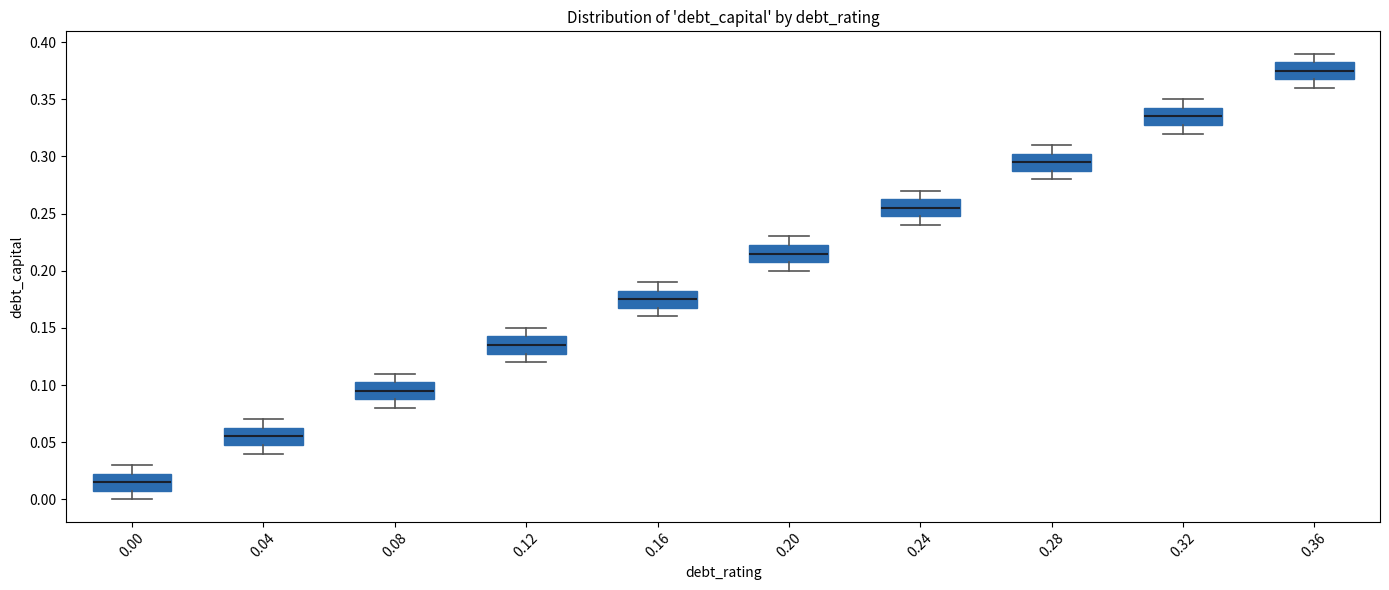

Reading left to right, transcribe this box plot: for each box, give where its median line is, the range the box spans, and where its two whiskers end, as read against the y-axis. The values are not printed on the chart, so give them approximately, as read against the axis.

0.00: median 0.015, box 0.010 to 0.025, whiskers 0.000 to 0.030
0.04: median 0.055, box 0.050 to 0.065, whiskers 0.040 to 0.070
0.08: median 0.095, box 0.090 to 0.105, whiskers 0.080 to 0.110
0.12: median 0.135, box 0.130 to 0.145, whiskers 0.120 to 0.150
0.16: median 0.175, box 0.170 to 0.185, whiskers 0.160 to 0.190
0.20: median 0.215, box 0.210 to 0.225, whiskers 0.200 to 0.230
0.24: median 0.255, box 0.250 to 0.265, whiskers 0.240 to 0.270
0.28: median 0.295, box 0.290 to 0.305, whiskers 0.280 to 0.310
0.32: median 0.335, box 0.330 to 0.345, whiskers 0.320 to 0.350
0.36: median 0.375, box 0.370 to 0.385, whiskers 0.360 to 0.390